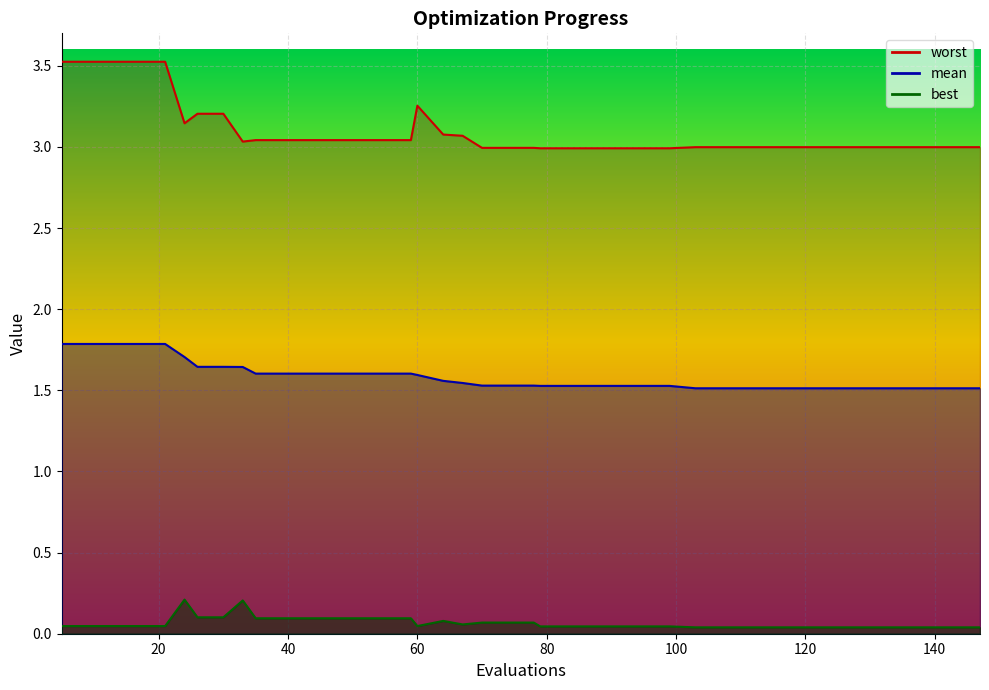

Which series has the largest range (max minus min)?

worst